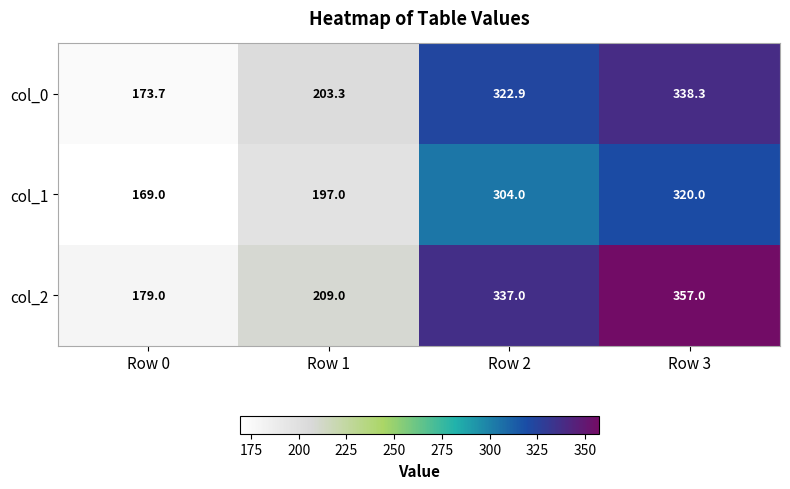

Reading left to right, what are all the values shown in this chart?

col_0: Row 0=173.7	Row 1=203.3	Row 2=322.9	Row 3=338.3
col_1: Row 0=169.0	Row 1=197.0	Row 2=304.0	Row 3=320.0
col_2: Row 0=179.0	Row 1=209.0	Row 2=337.0	Row 3=357.0